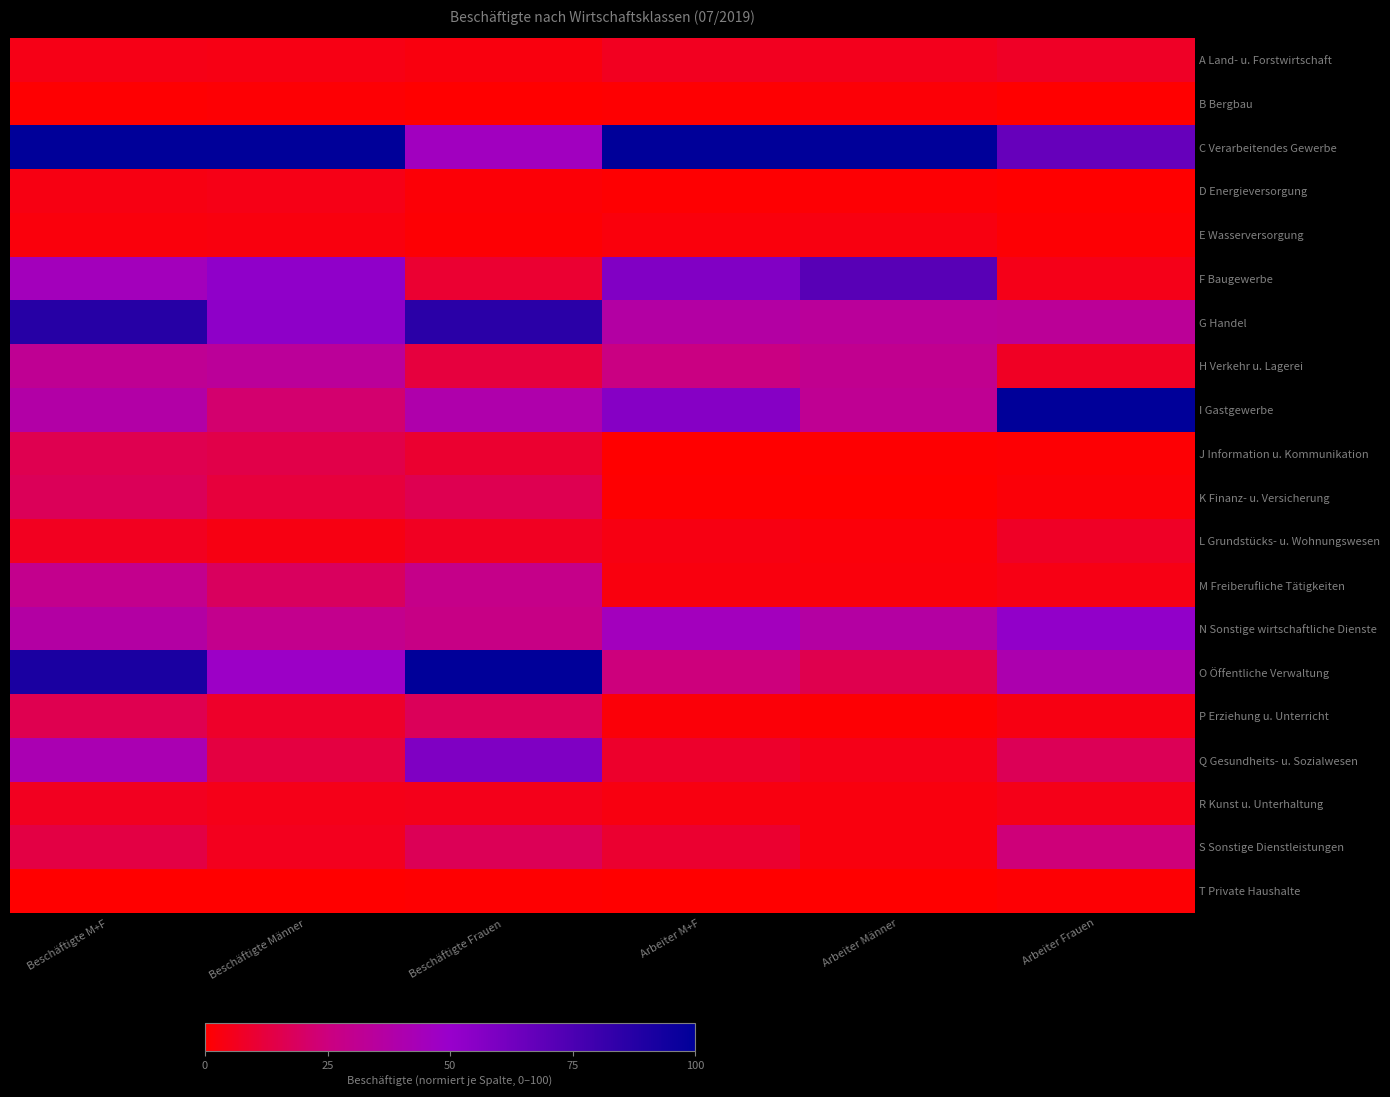

What is the total value across all series at Arbeiter Frauen?

377.8